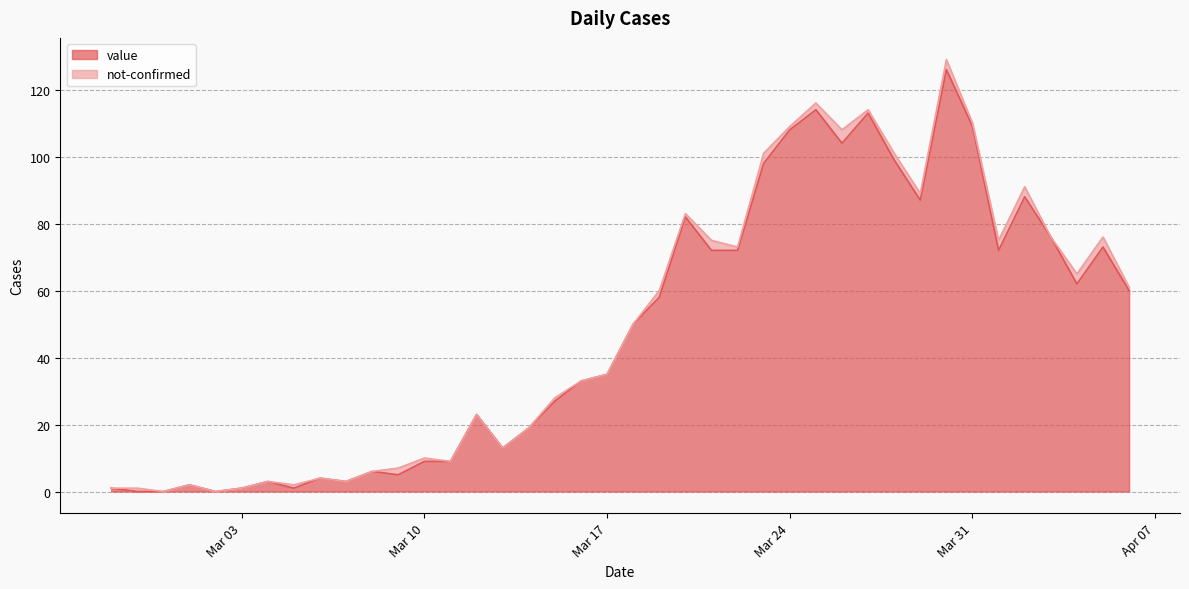

Which label corresponds to the largest value in the chart?

2020-03-30